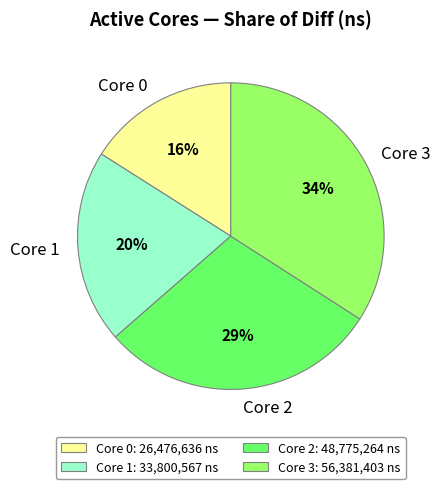

What is the largest slice in the pie chart?

Core 3